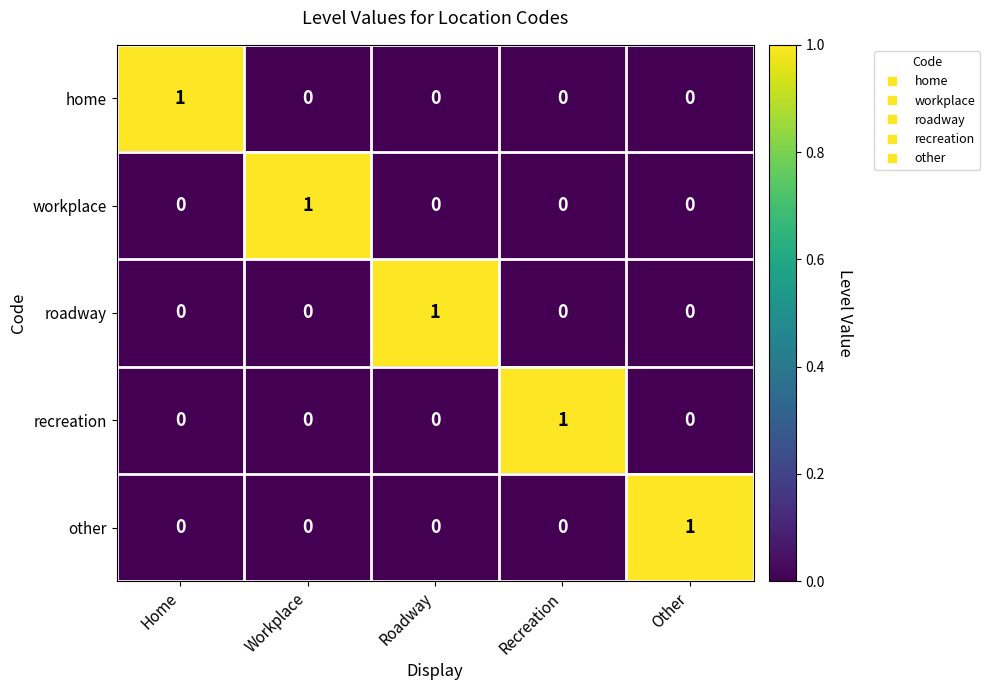

How many home values are between 0 and 1?

5